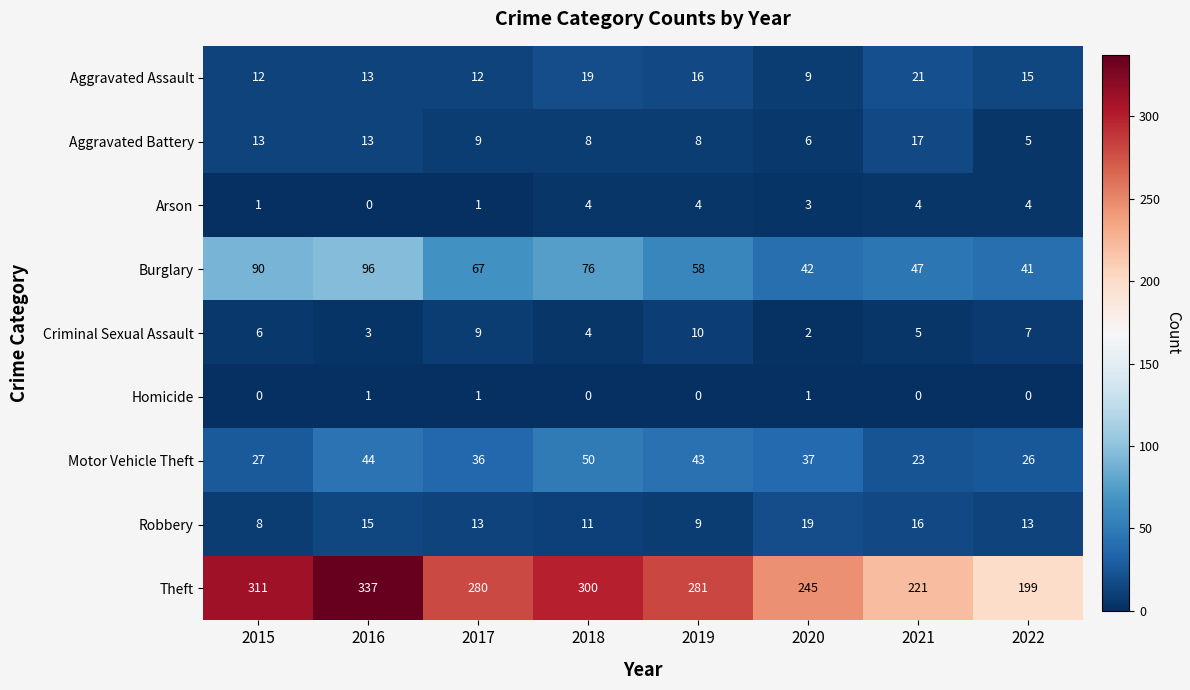

Count the number of data series in this chart.

9